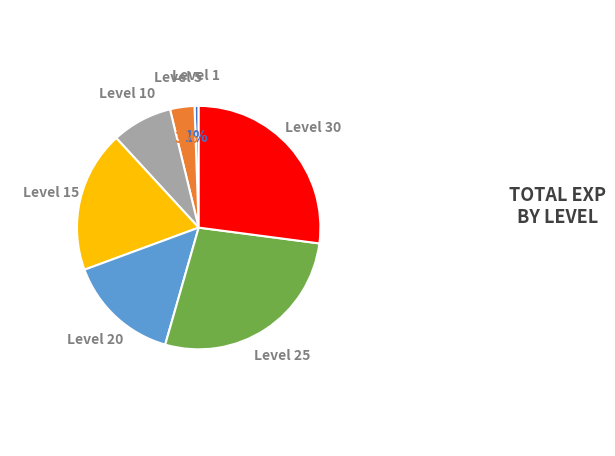

To the nearest percent, what is the average slice percentage?

14%